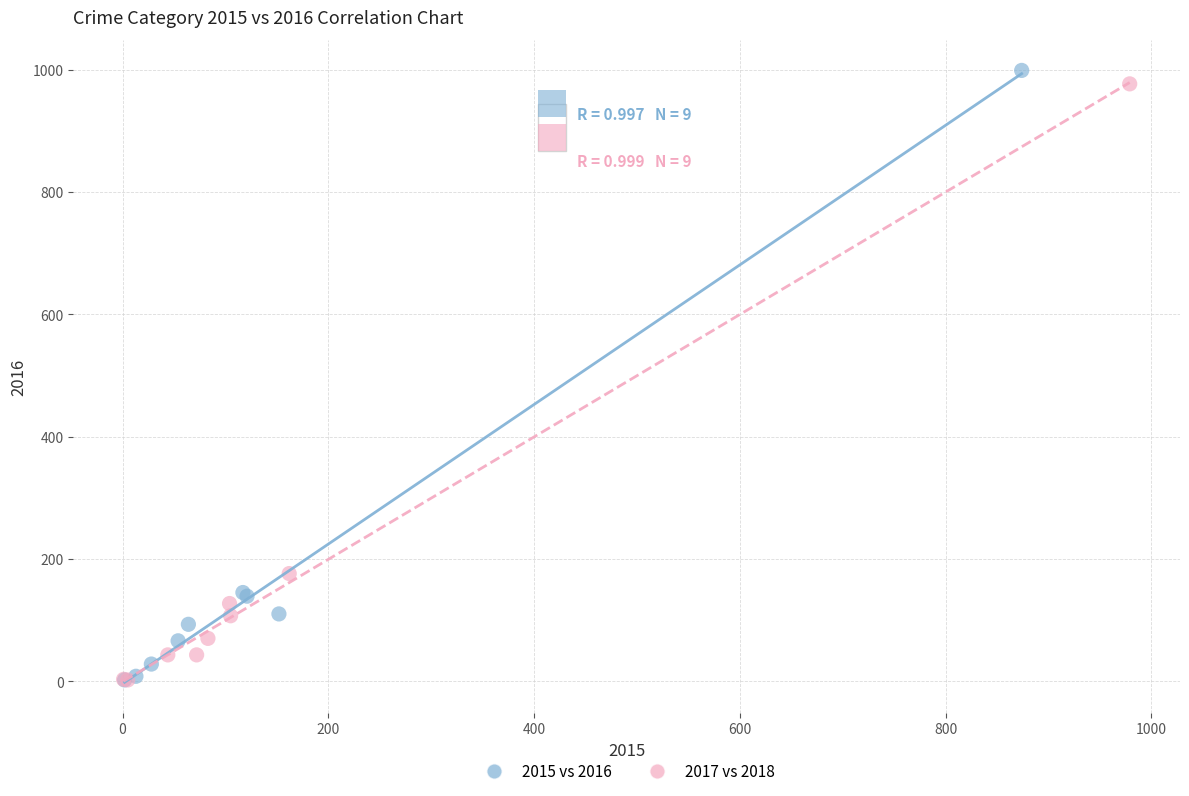

Which series has the largest Y range (max minus min)?

2015 vs 2016